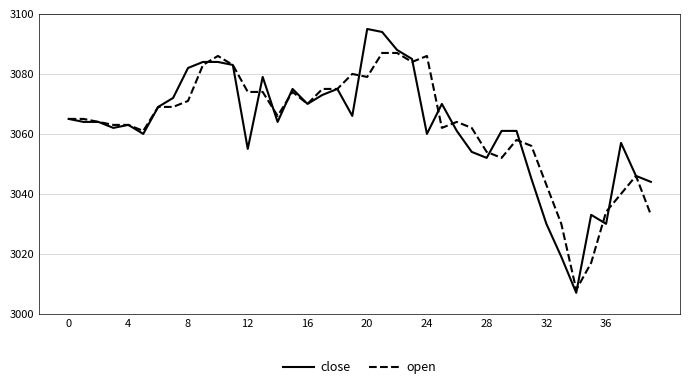

What is the greatest value displayed?

3095